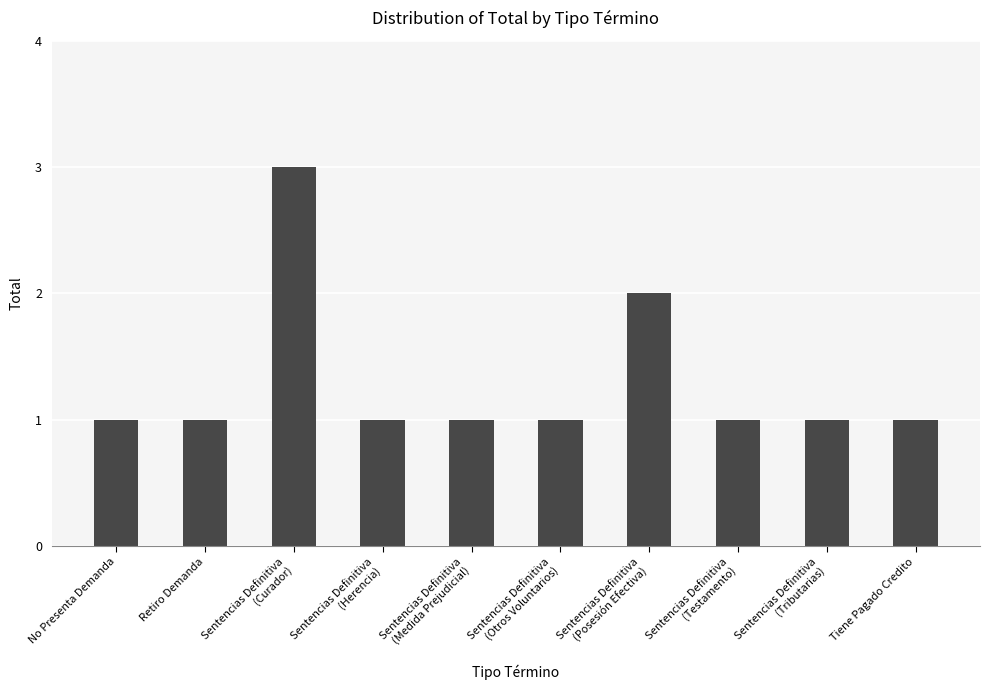

Which category has the highest value across all series?

Sentencias Definitiva
(Curador)